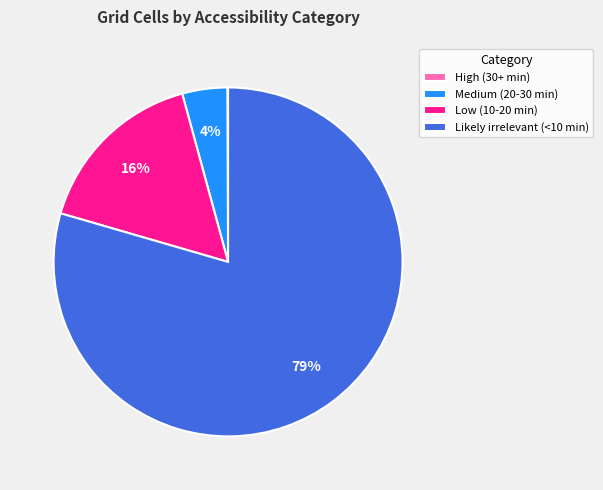

Which category has the biggest portion of the pie?

Likely irrelevant (<10 min)